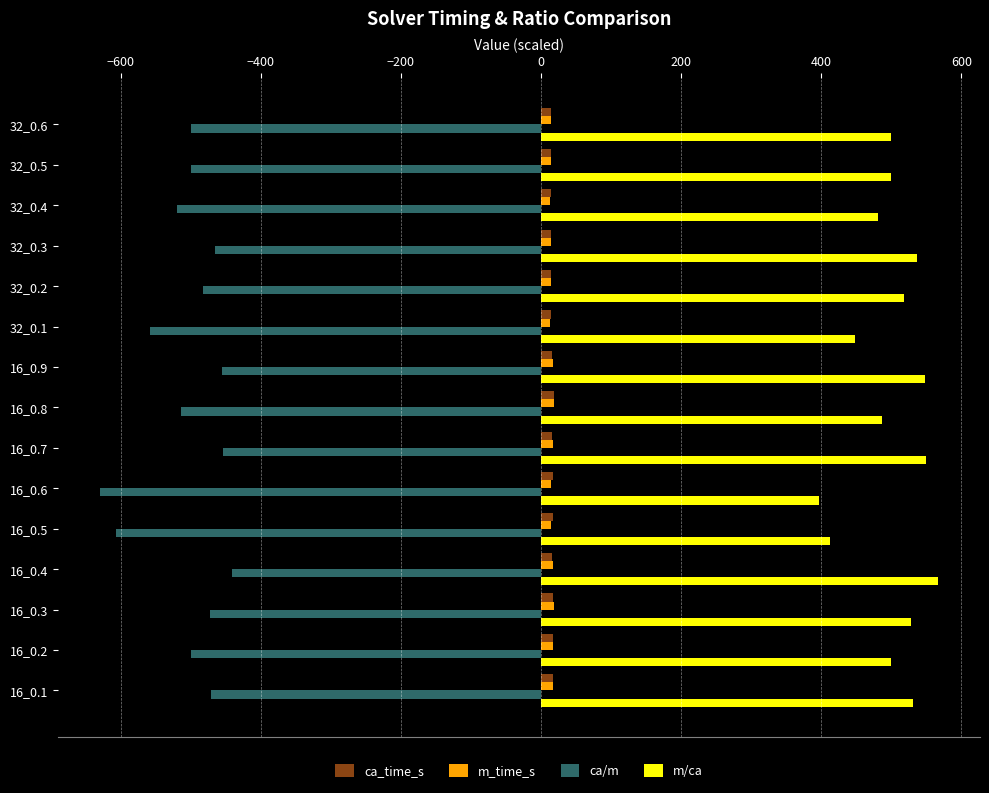

How many categories are shown in the chart?

15